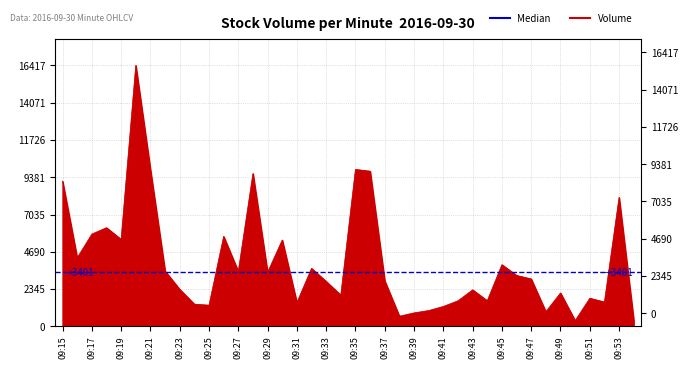

List the labels in order of value, smallest first.

09:50, 09:54, 09:38, 09:39, 09:48, 09:40, 09:41, 09:25, 09:24, 09:31, 09:52, 09:42, 09:44, 09:51, 09:34, 09:49, 09:43, 09:23, 09:33, 09:37, 09:47, 09:46, 09:29, 09:27, 09:22, 09:32, 09:45, 09:16, 09:30, 09:19, 09:26, 09:17, 09:18, 09:53, 09:15, 09:28, 09:36, 09:21, 09:35, 09:20